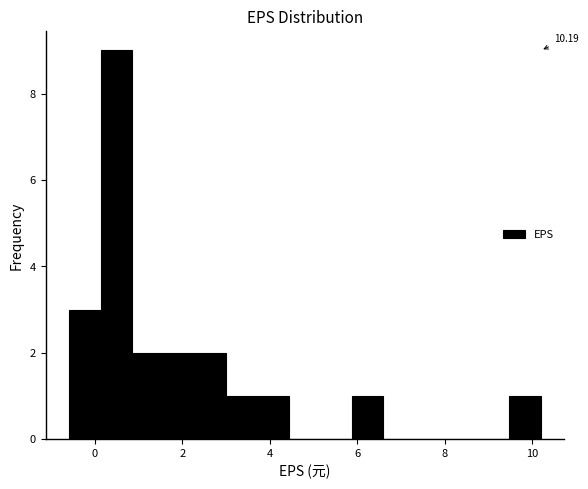

Read against the x-axis, roughly where is the centre of the tallest bar?

0.4